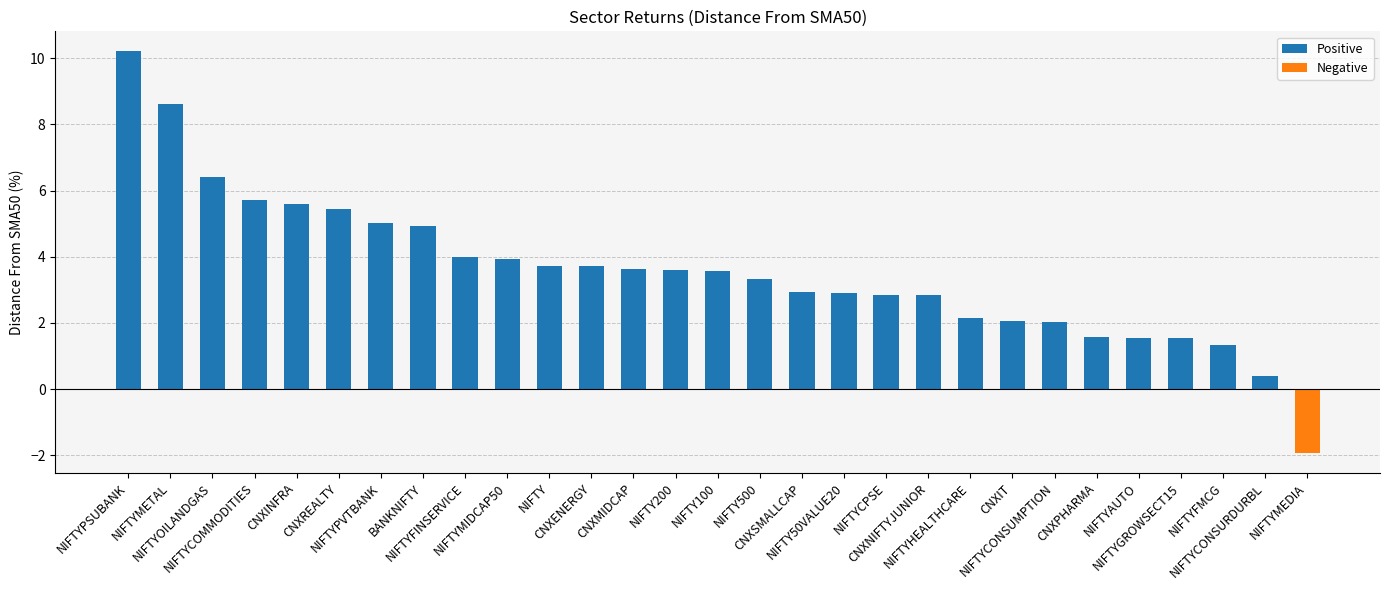

How many values are below 3?

12